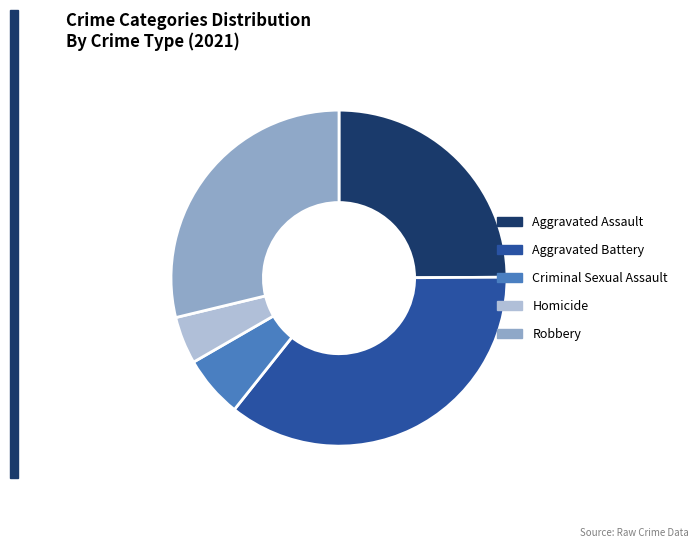

How many segments does this pie chart have?

5